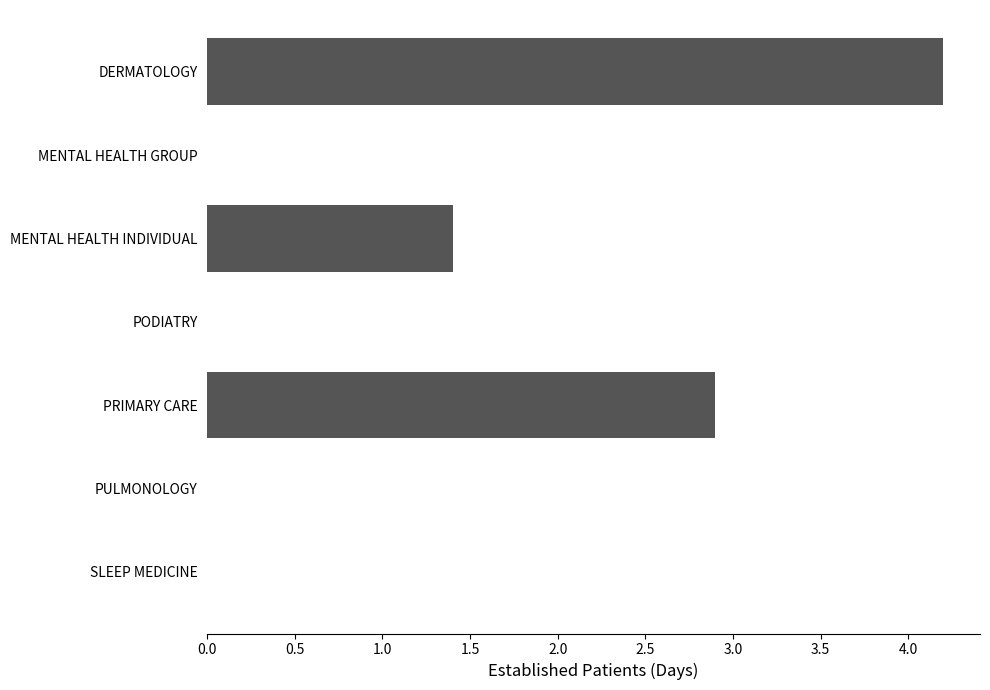

At which category does the chart reach its peak across all series?

DERMATOLOGY